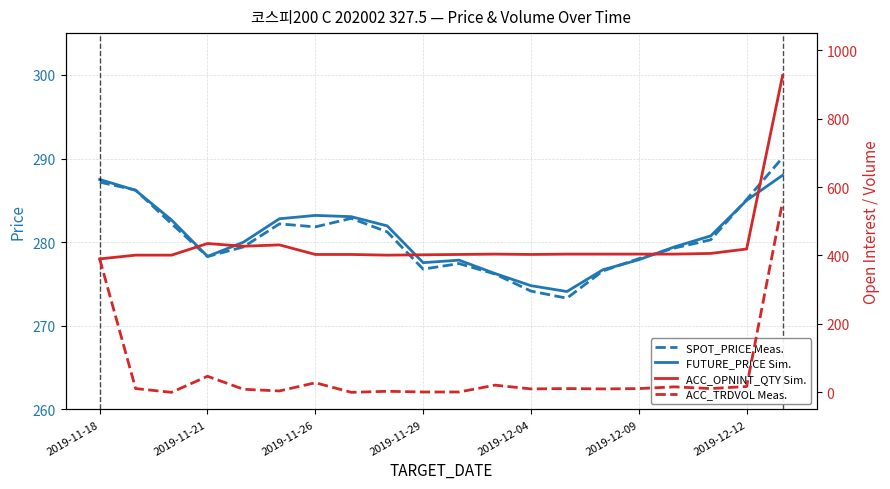

What is the highest value of the SPOT_PRICE Meas. series?

290.1